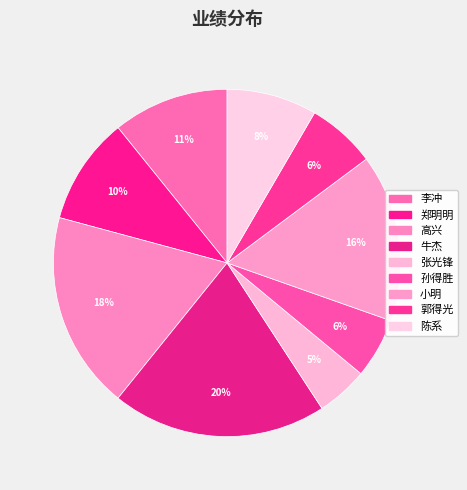

Which has a higher value, 张光锋 or 牛杰?

牛杰